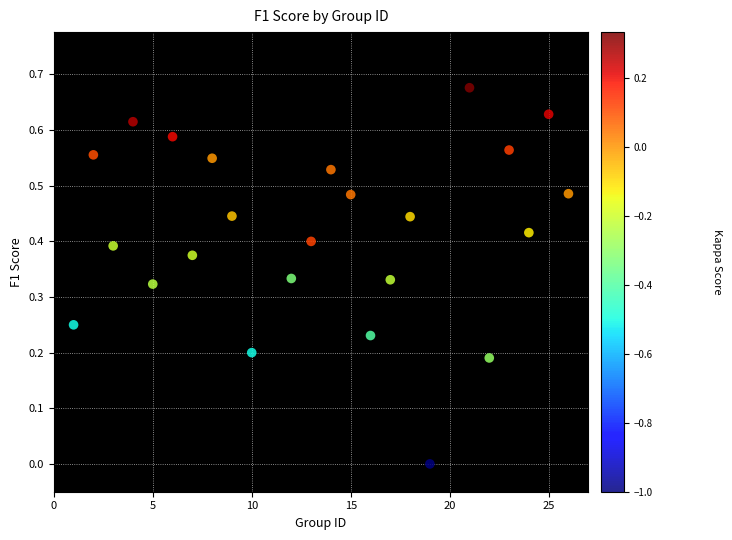

What is the range of X values (max minus min)?

25.0